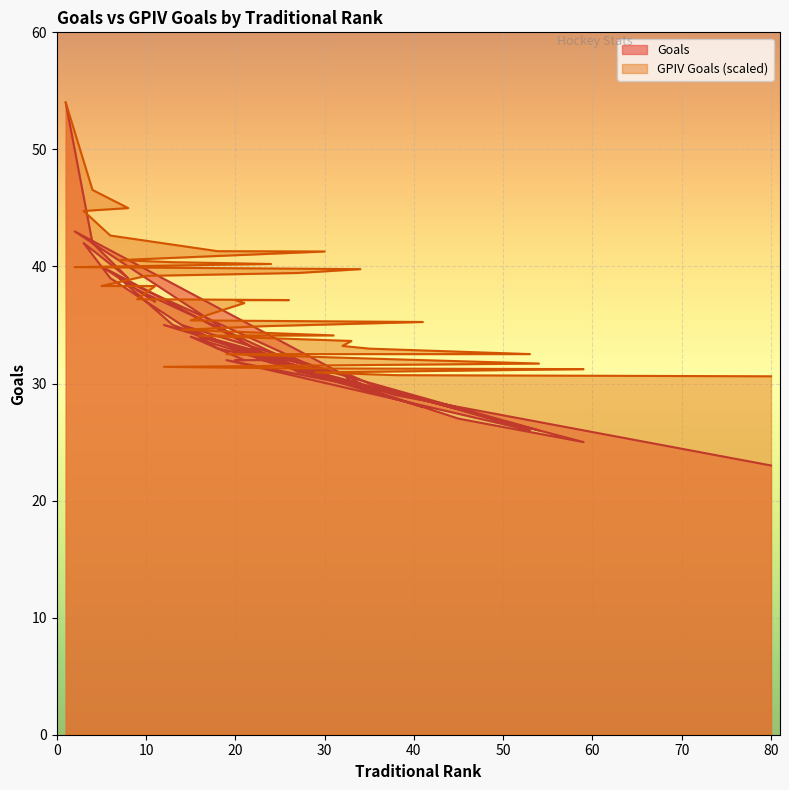

How many distinct data groups are displayed?

2